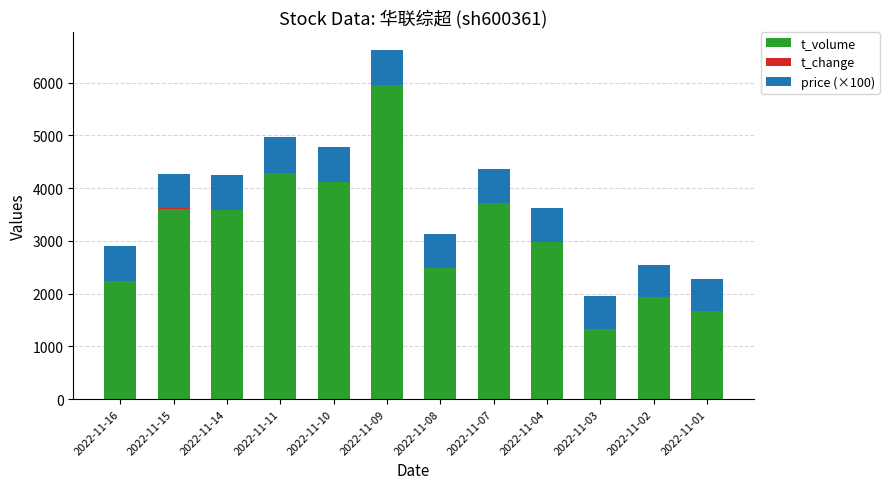

The value of t_volume at 2022-11-02 is 1938.0. True or false?

True